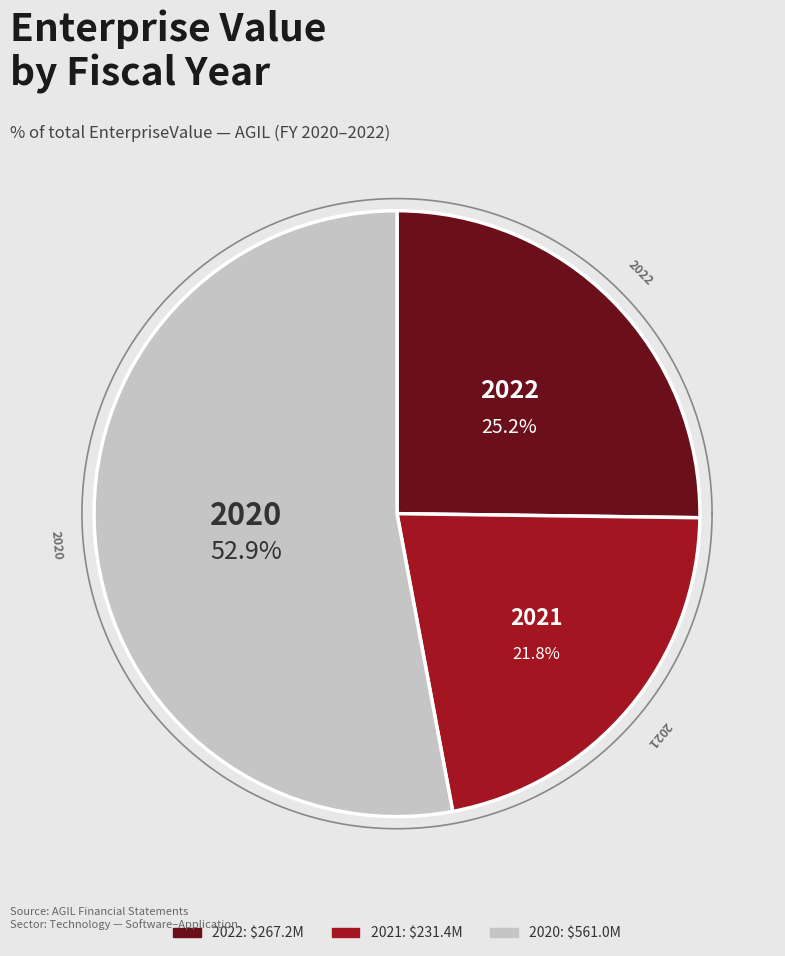

Which slice is the largest?

2020